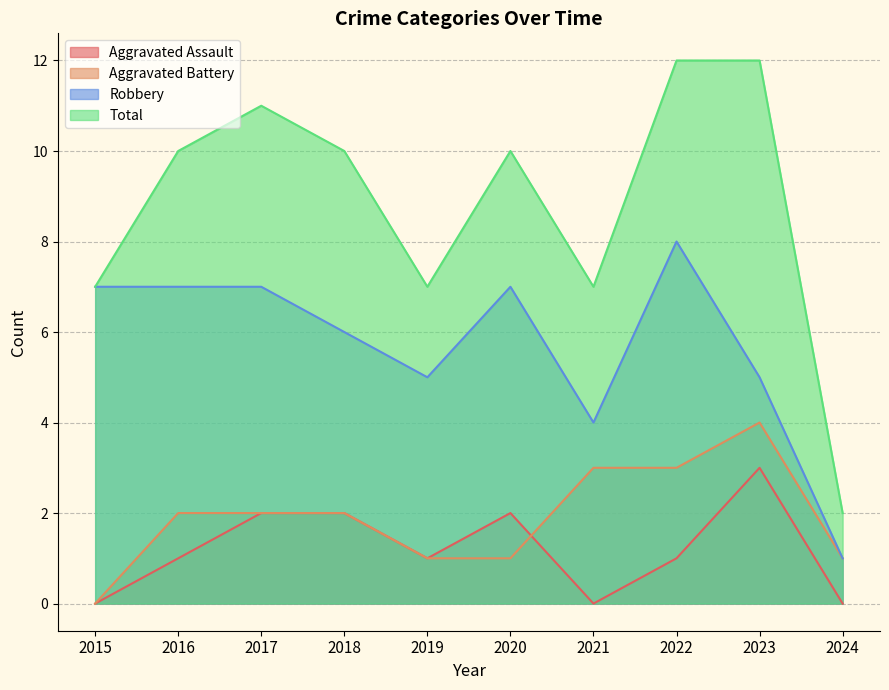

At how many categories does at least one series exceed 9?

6